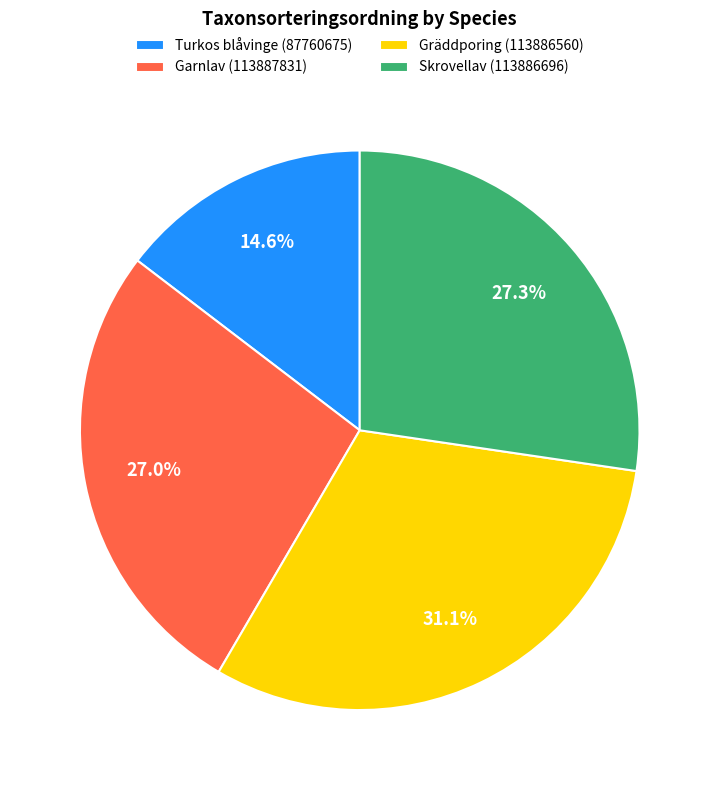

Which slice is the smallest?

Turkos blåvinge (87760675)